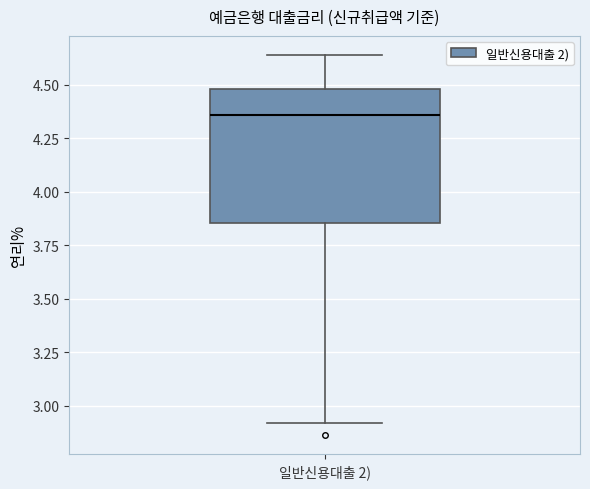

Where does the median line of the box for 일반신용대출 2) sit on the y-axis? The values are not printed on the chart, so give them approximately, as read against the axis.

4.35